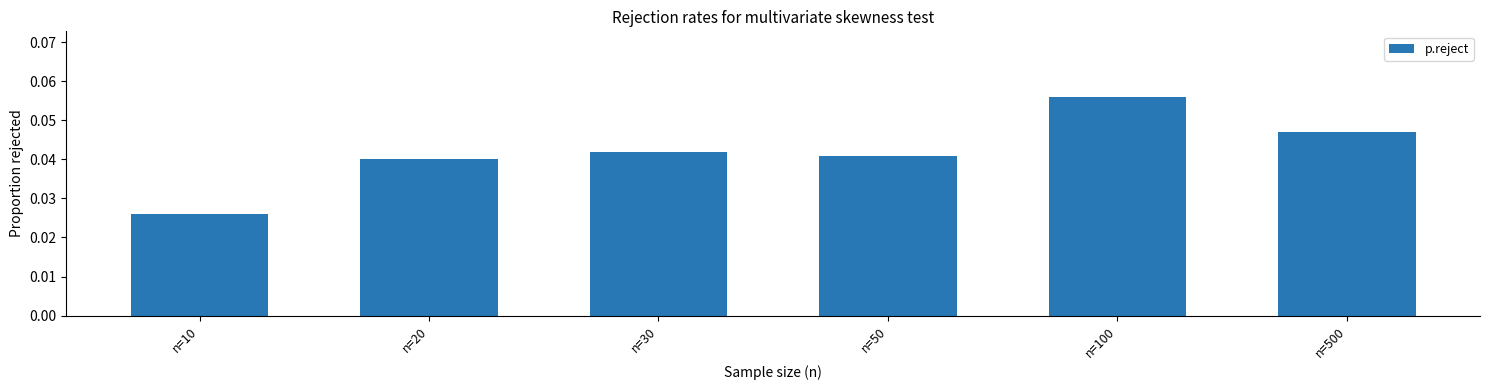

Which has a higher value, n=10 or n=500?

n=500